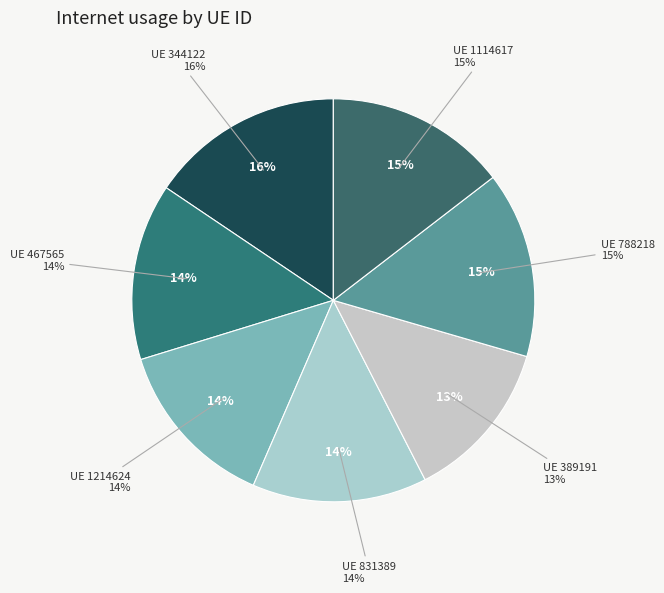

To the nearest percent, what percentage of the pie is 788218?

15%